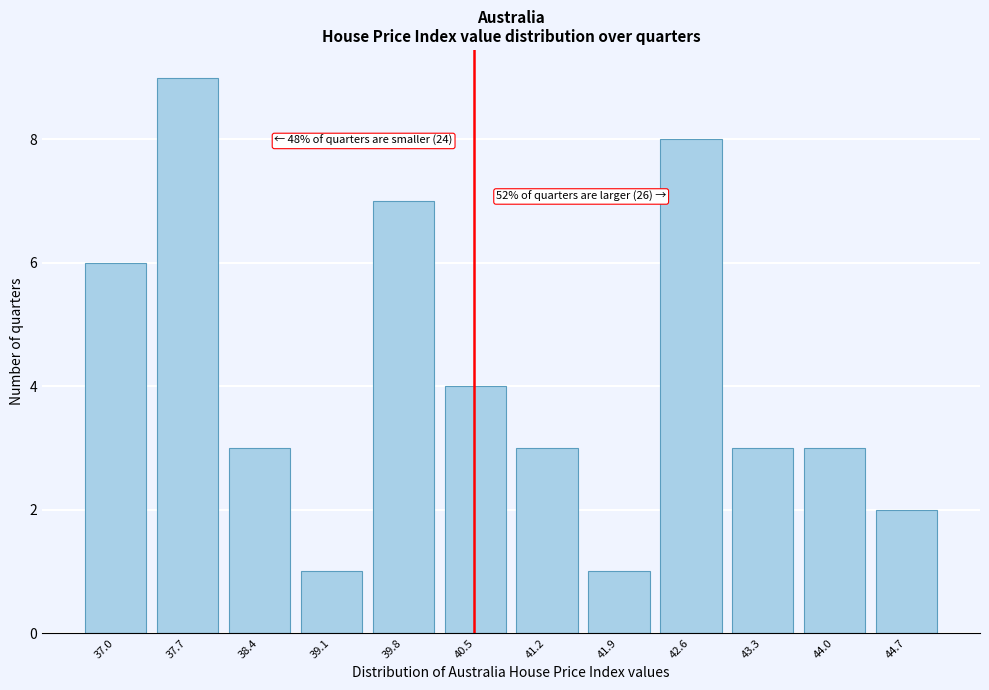

Reading right to left, list all the values displayed in this chart.

44.7=2	44.0=3	43.3=3	42.6=8	41.9=1	41.2=3	40.5=4	39.8=7	39.1=1	38.4=3	37.7=9	37.0=6